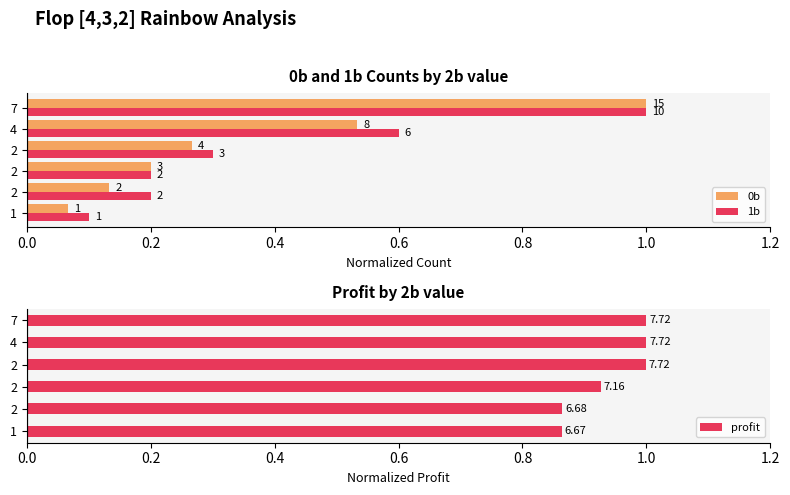

Count the number of data series in this chart.

3